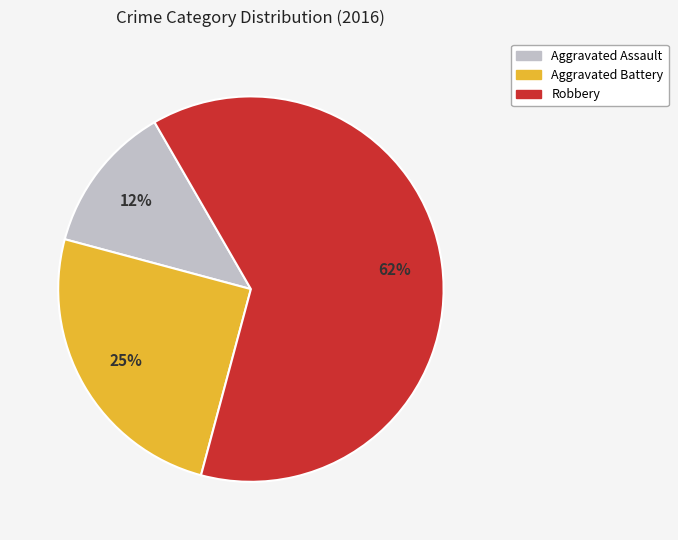

Count the number of slices in the pie.

3